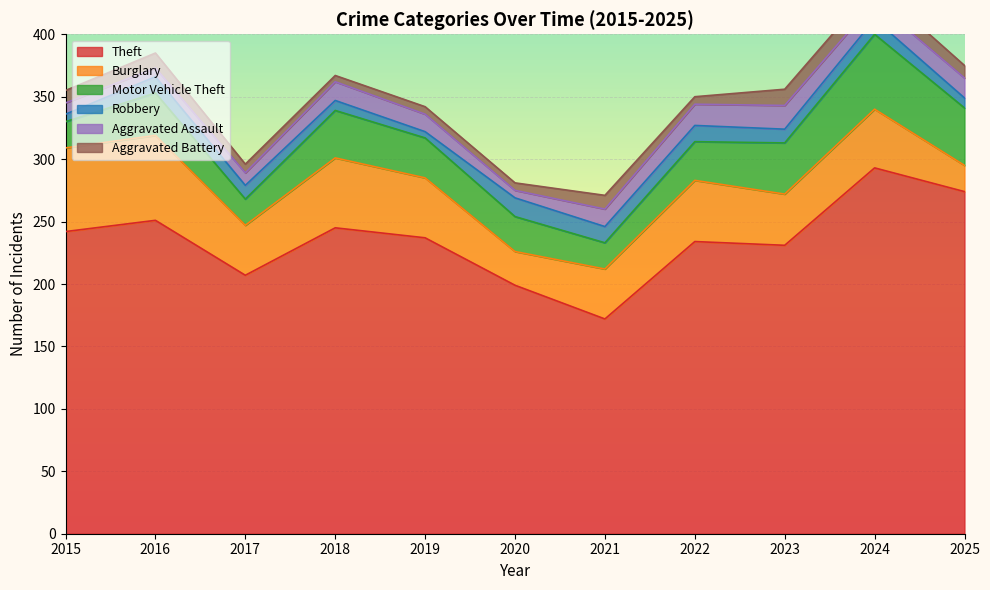

What are all the series names shown in the legend?

Theft, Burglary, Motor Vehicle Theft, Robbery, Aggravated Assault, Aggravated Battery